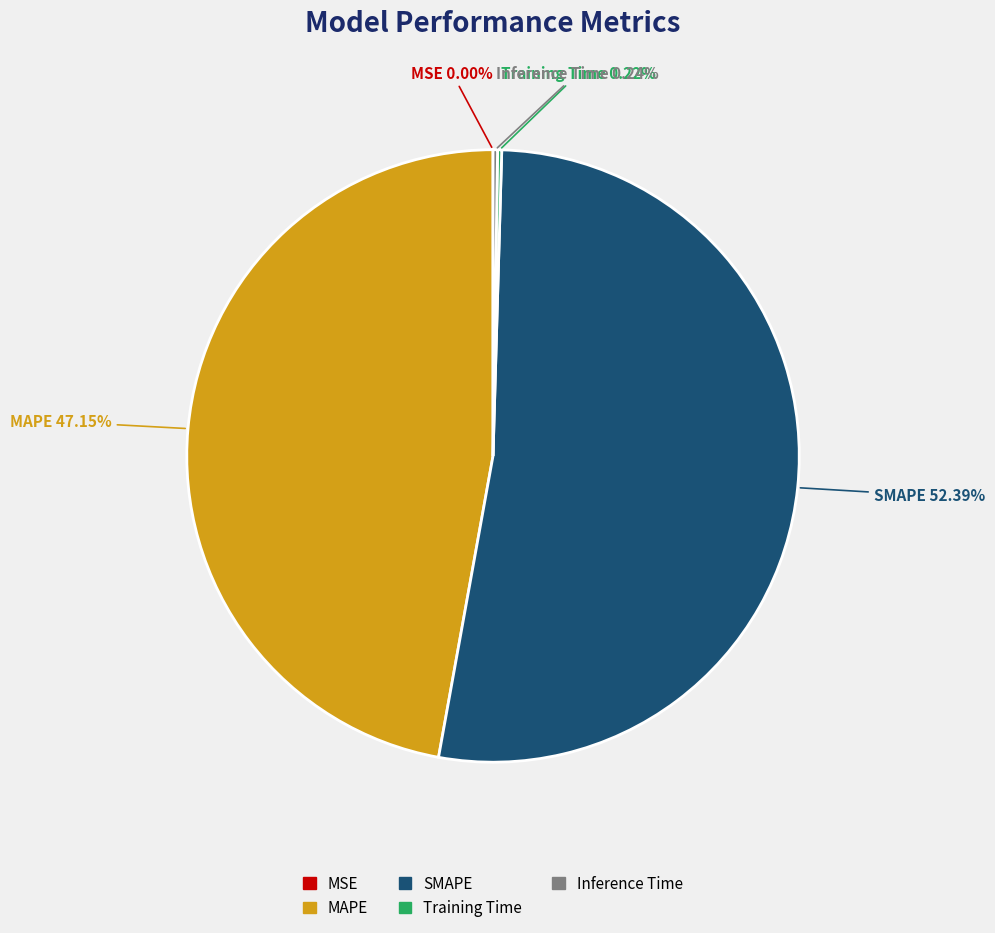

Which category has the biggest portion of the pie?

SMAPE